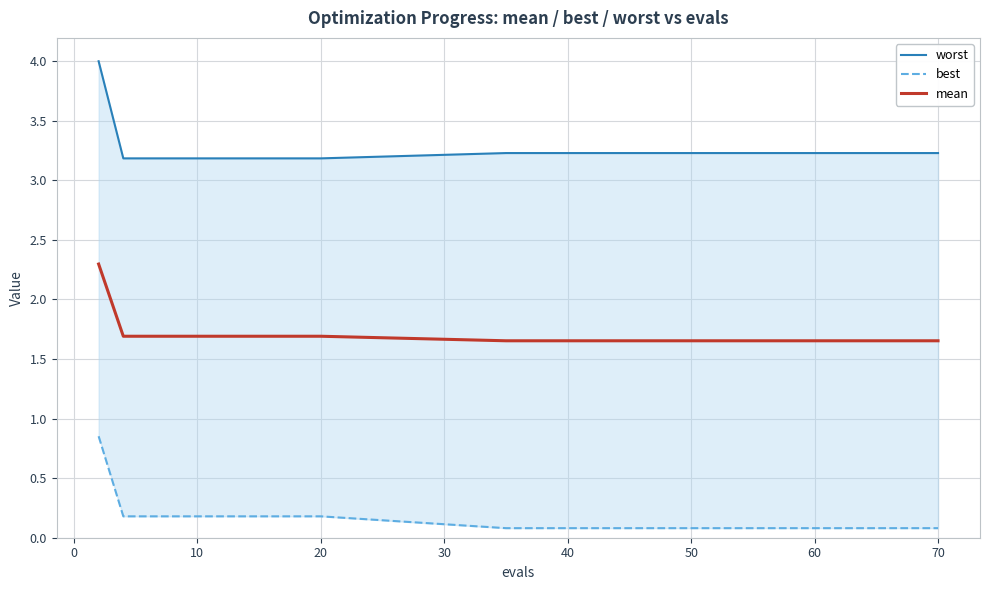

What is the maximum value for mean?

2.3